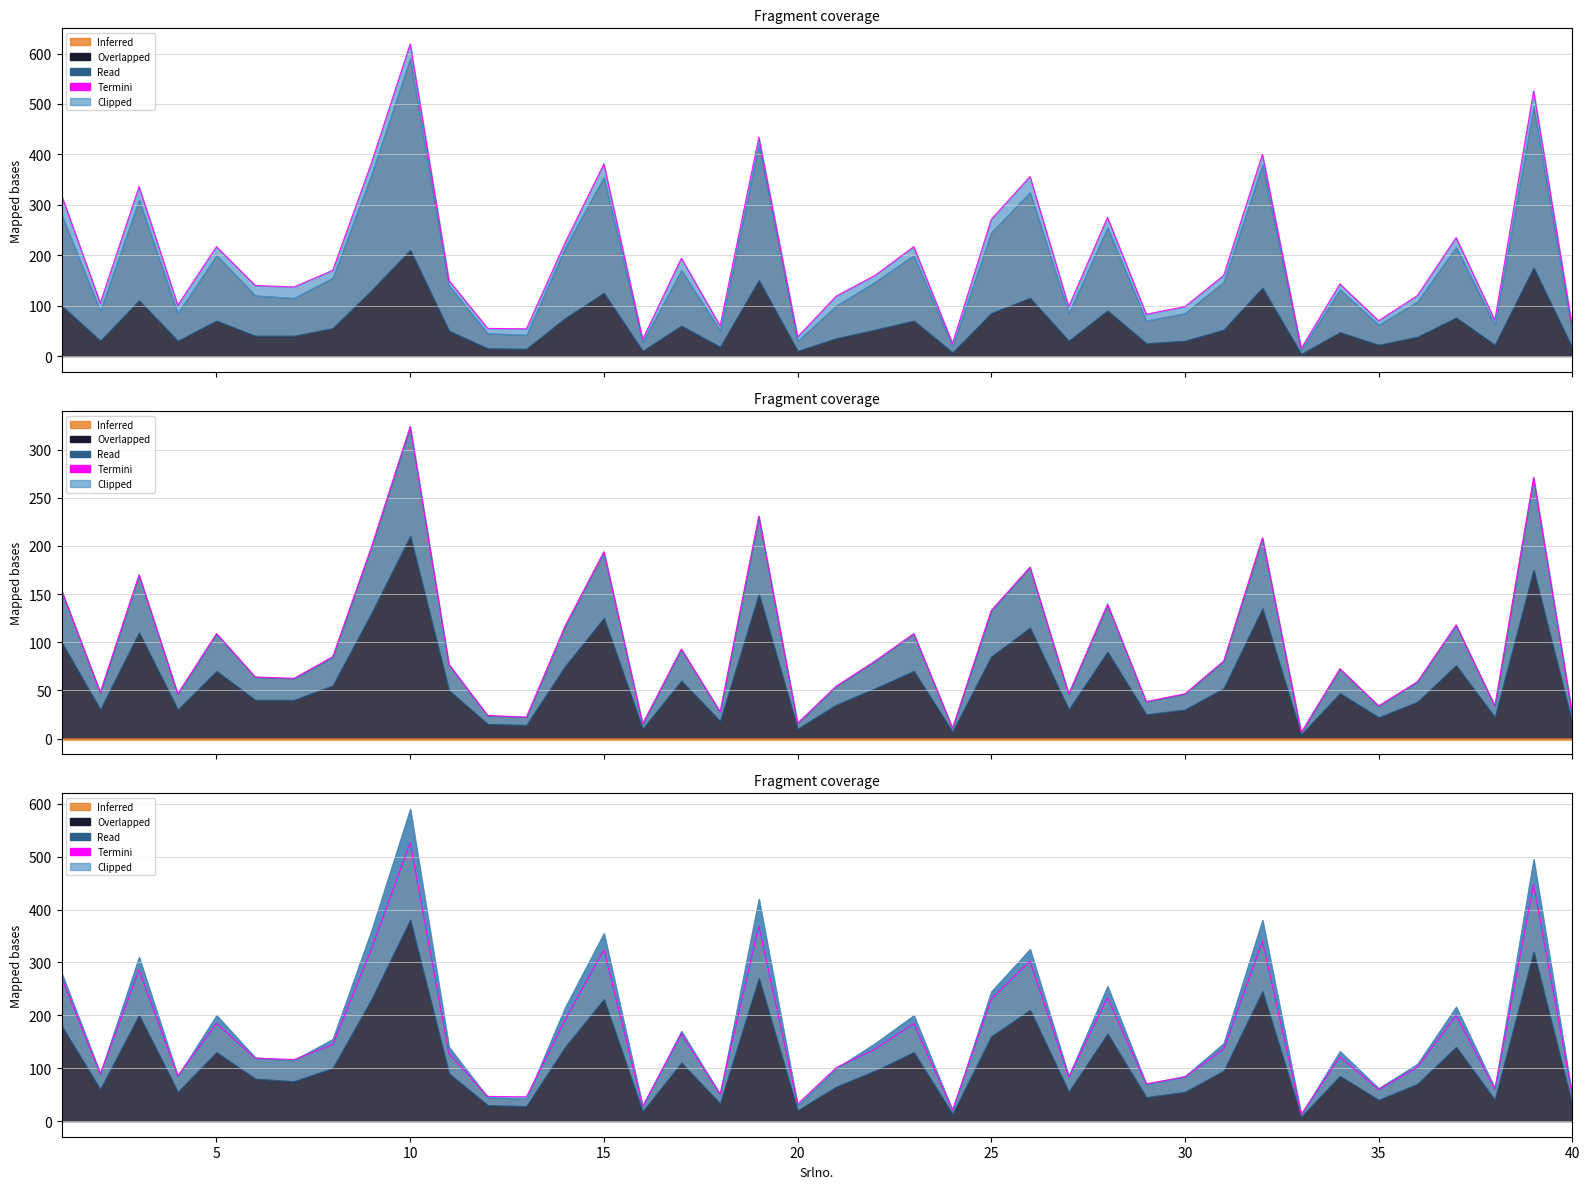

The value of Marks at 18 is 60.0. True or false?

True